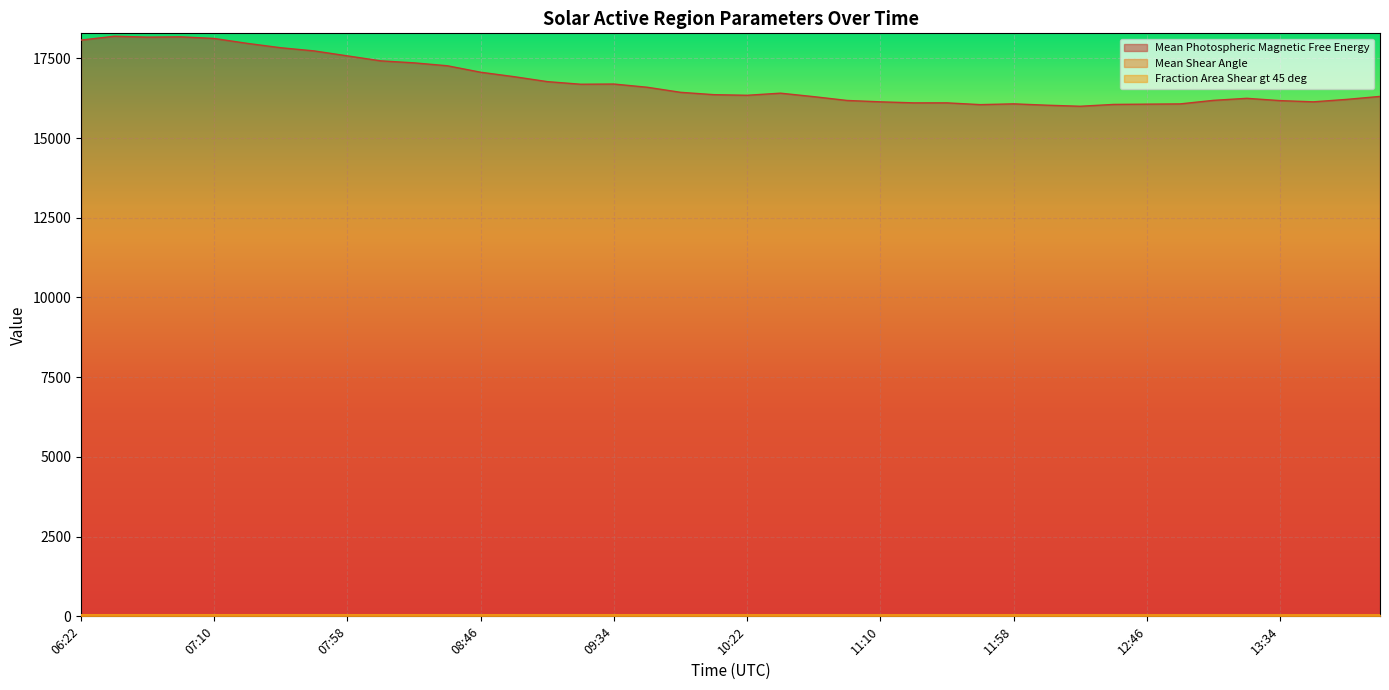

What is the difference between the maximum and second lowest values in the Mean Shear Angle series?

1.5